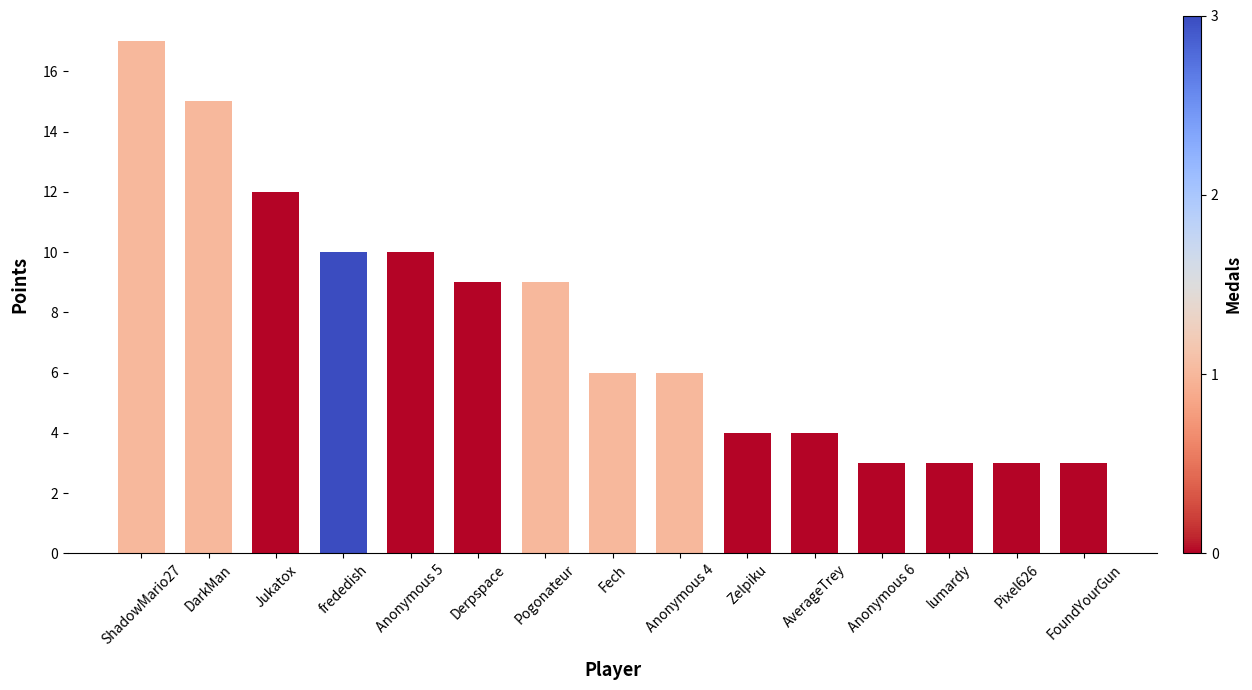

True or false: the data shows 15 at DarkMan.

True